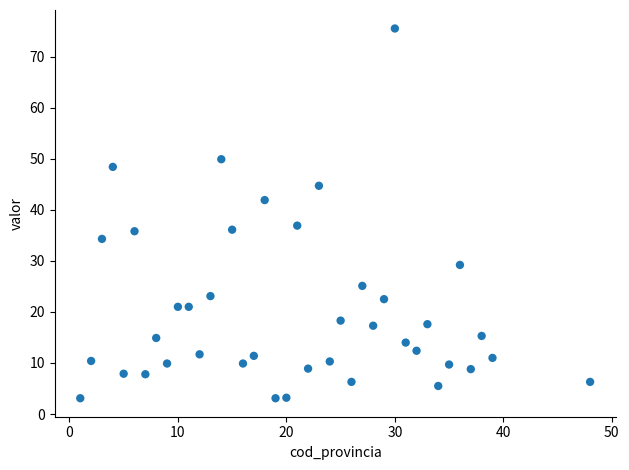

What Y value in the scatter plot is closest to 39?

36.9